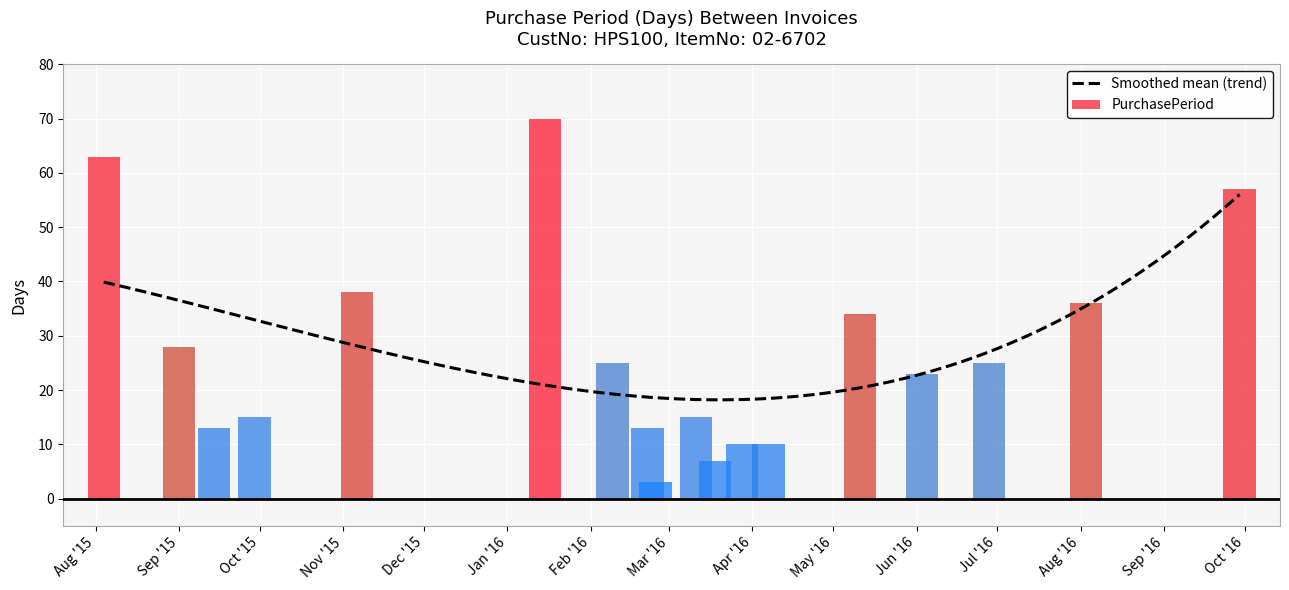

Reading left to right, transcribe all the data shown in this chart.

63	28	13	15	38	70	25	13	3	15	7	10	10	34	23	25	36	57